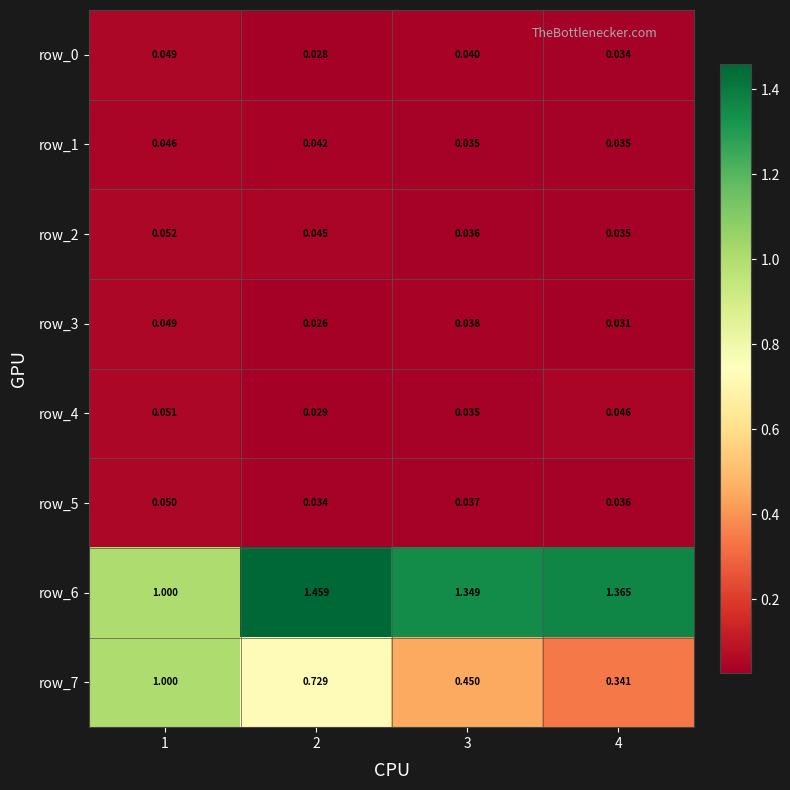

Is the value of row_7 at 4 greater than the value of row_4 at 3?

Yes